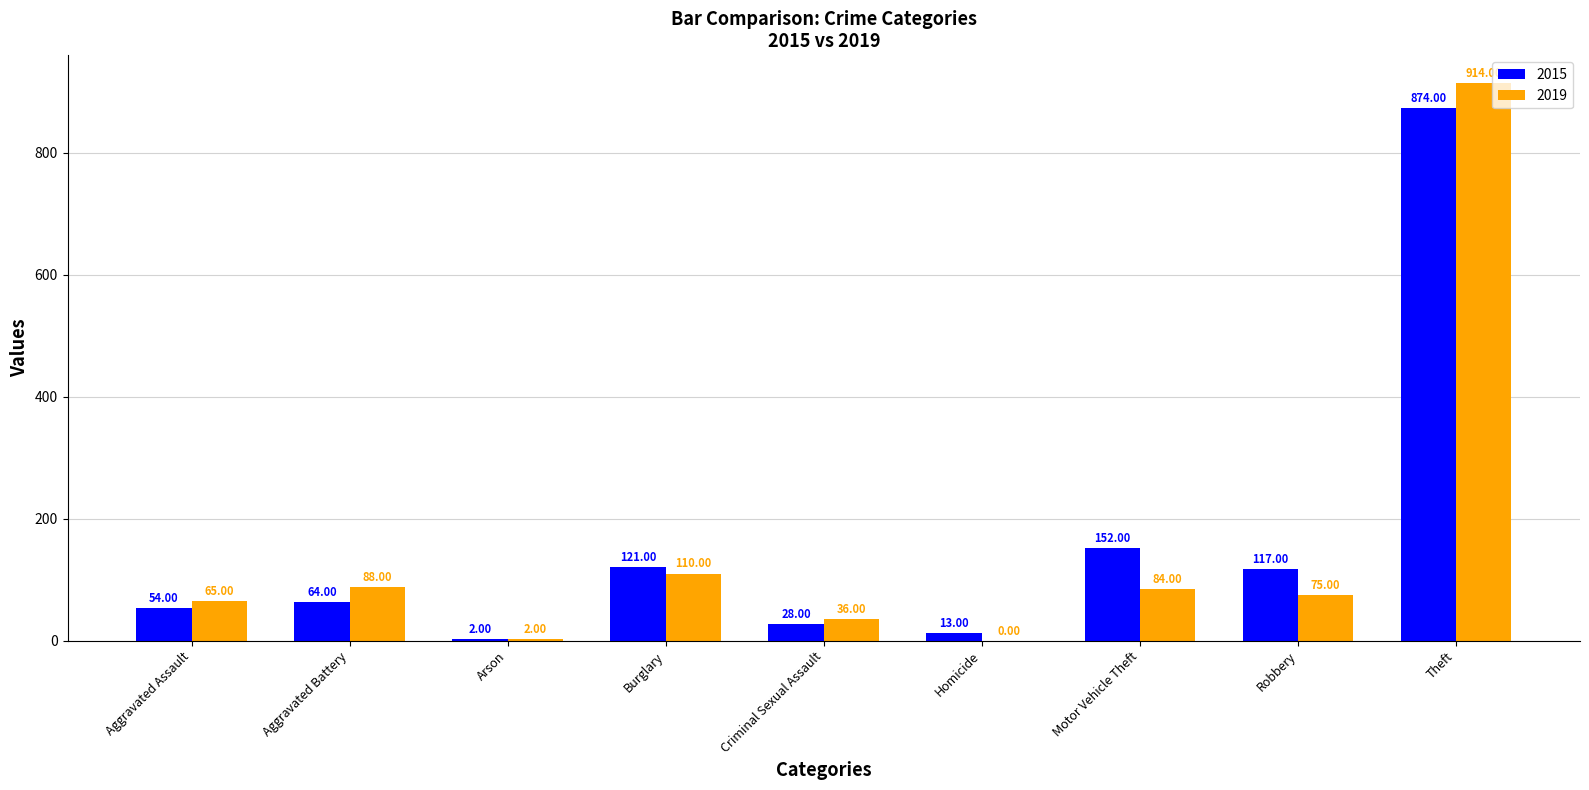

Is it true that 2015 equals 874 at Theft?

True